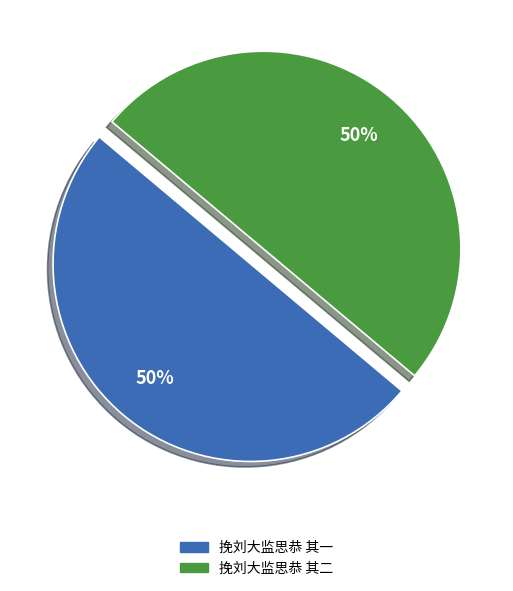

Approximately how many times larger is the value at 挽刘大监思恭 其二 compared to 挽刘大监思恭 其一?

1.0